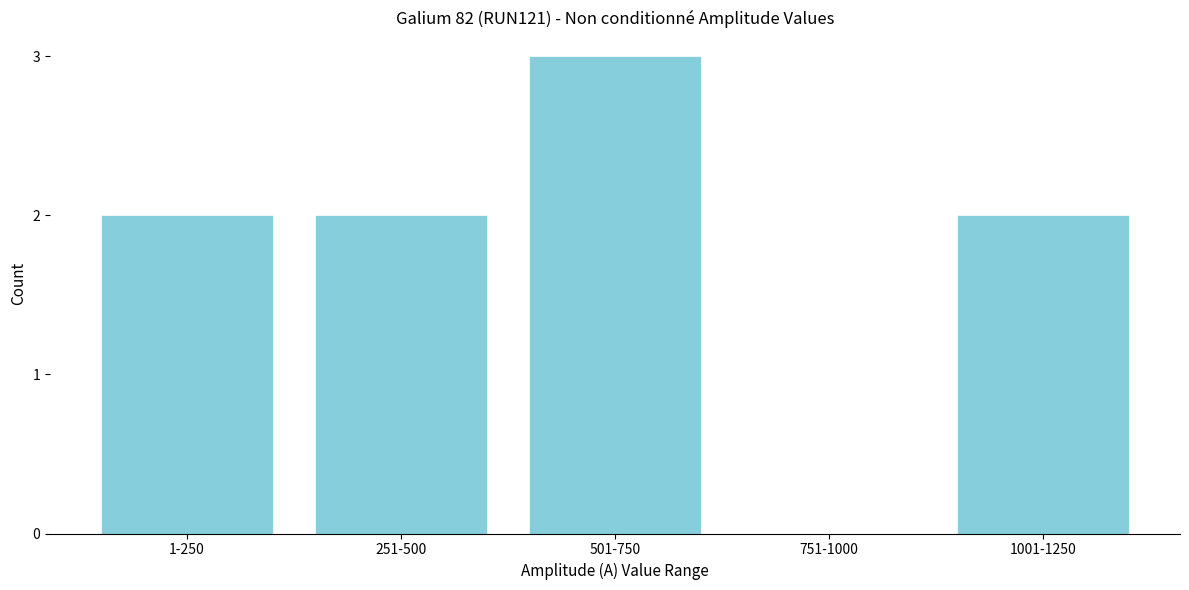

Reading left to right, extract all data points from this chart.

1-250=2	251-500=2	501-750=3	751-1000=0	1001-1250=2